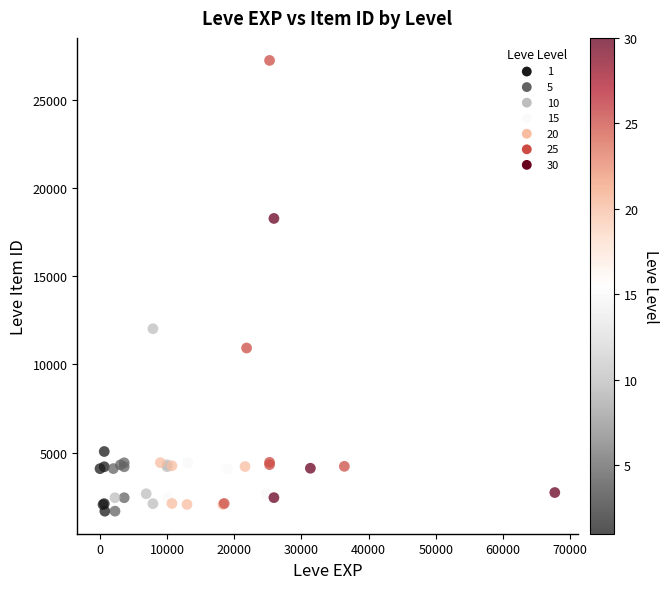

What Y value in the scatter plot is closest to 14448?

12018